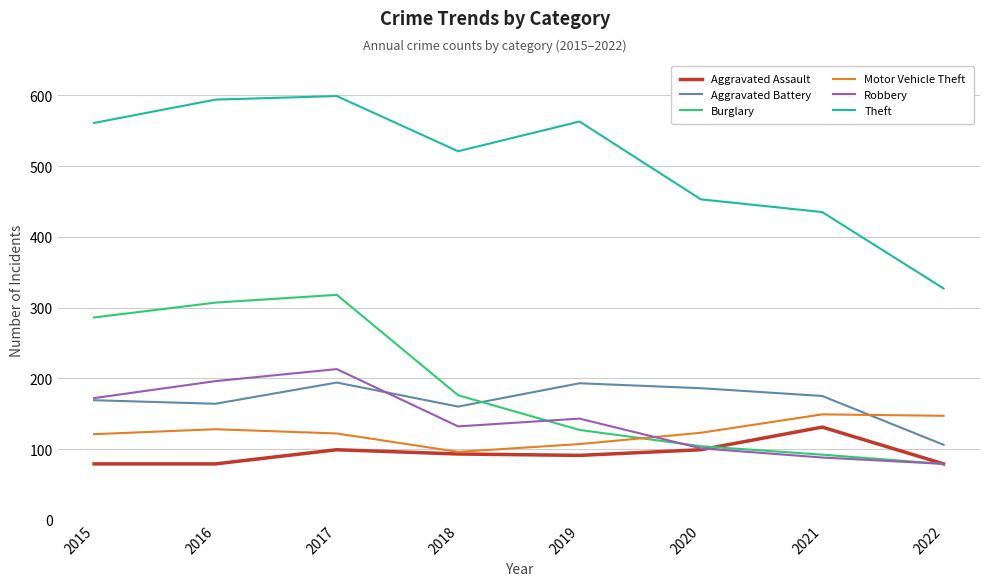

Between 2016 and 2019, which series saw the biggest shift?

Burglary